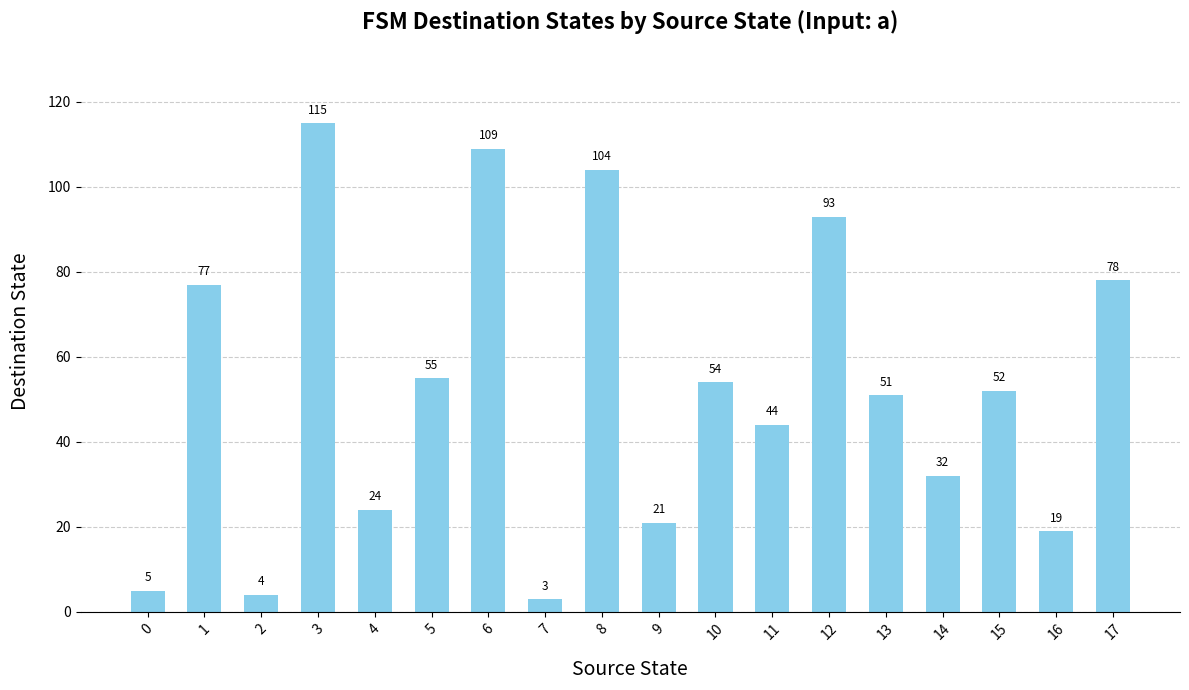

How many data points does each series have?

18